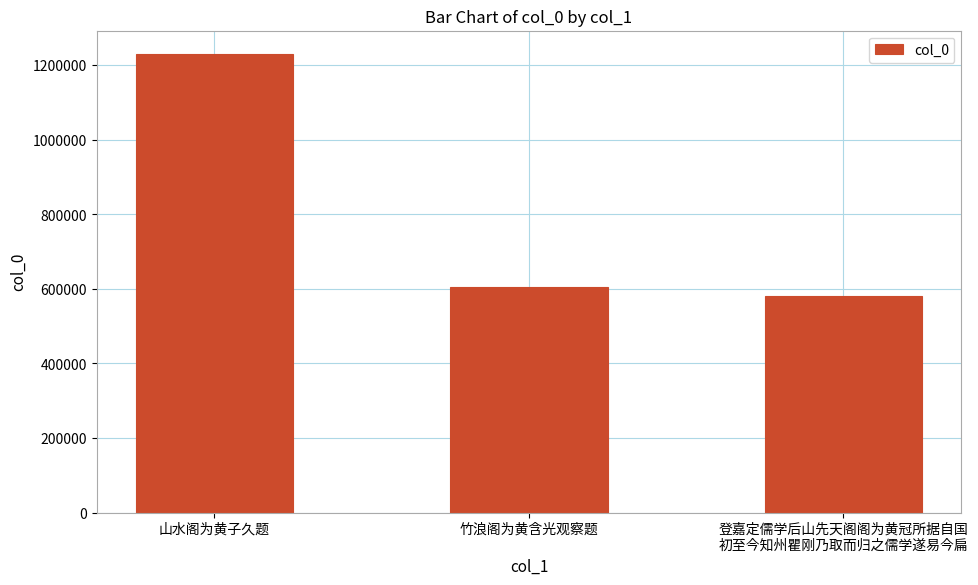

What is the label of the 3rd bar from the left?

登嘉定儒学后山先天阁阁为黄冠所据自国
初至今知州瞿刚乃取而归之儒学遂易今扁